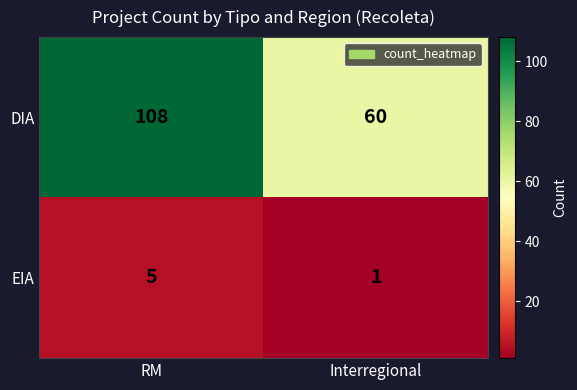

Read the EIA value at RM.

5